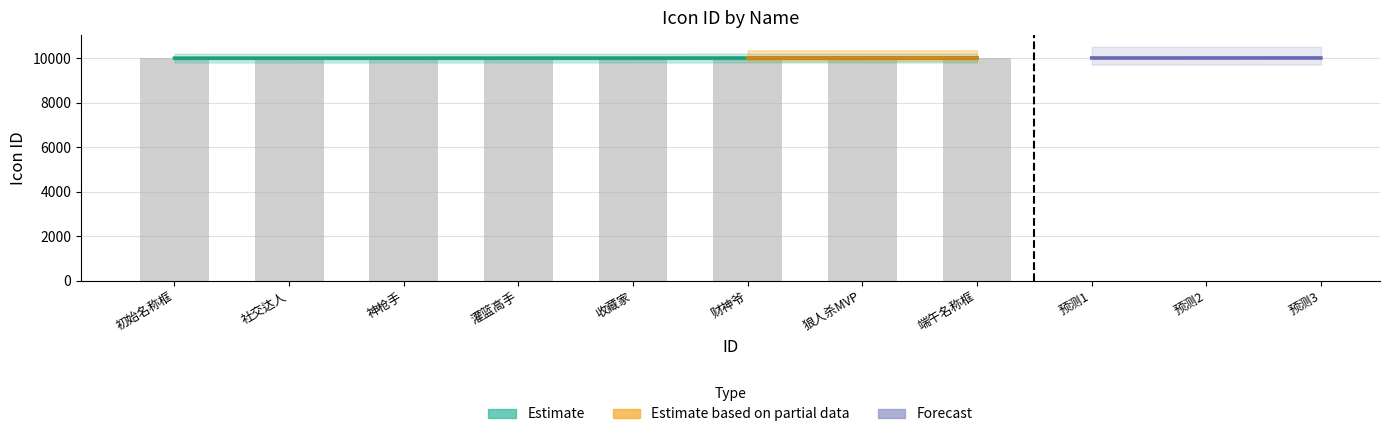

True or false: the data shows 2176 at 灌篮高手.

False